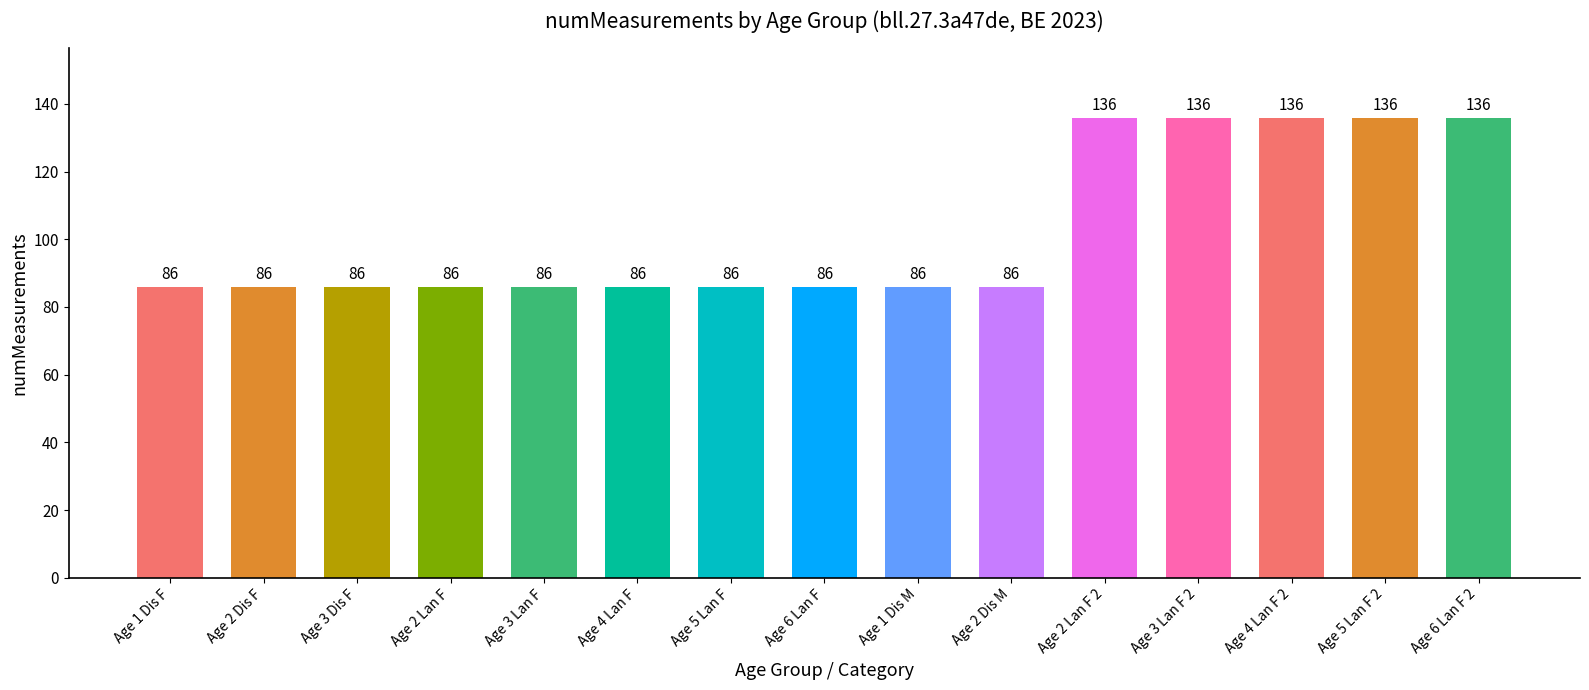

How many values are between 86 and 136?

15